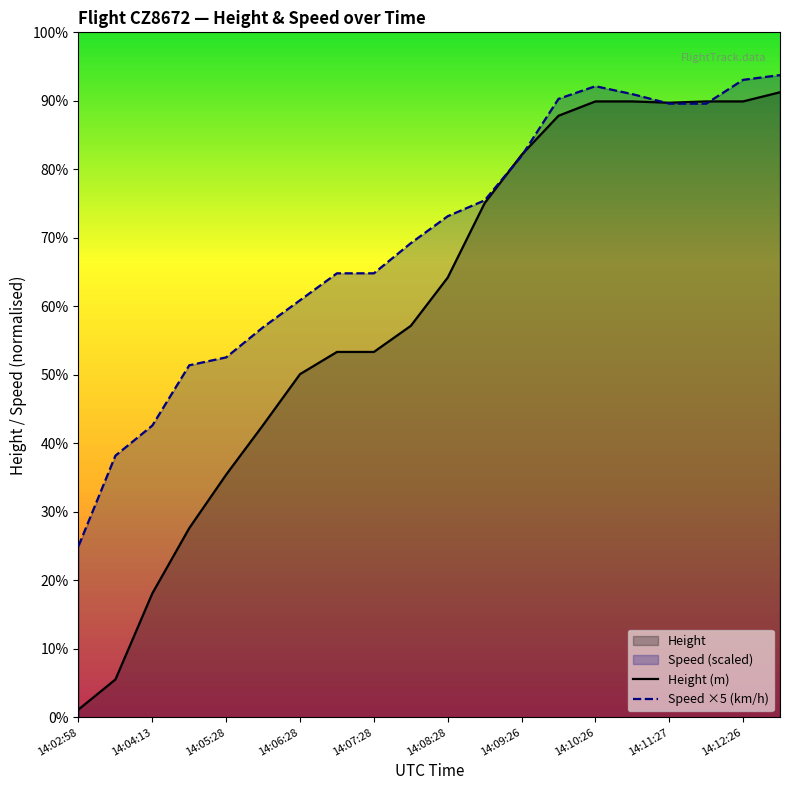

Which series has the widest spread of values?

Height (m)